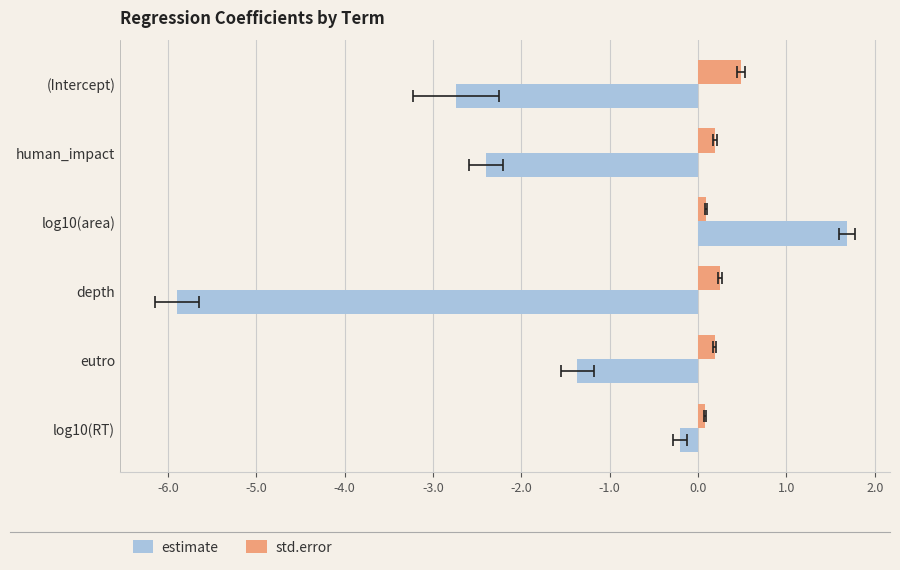

Reading right to left, what are all the values shown in this chart?

estimate: -0.2	-1.4	-5.9	1.7	-2.4	-2.7
std.error: 0.1	0.2	0.2	0.1	0.2	0.5